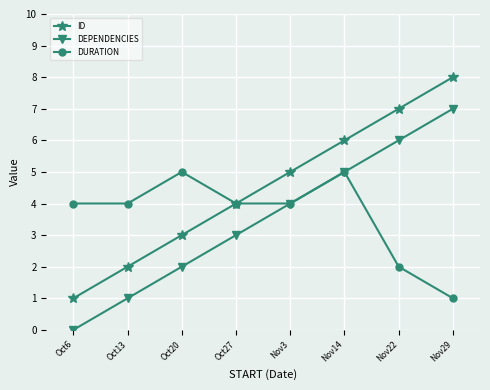

Which category has the lowest value in the DURATION series?

Nov29